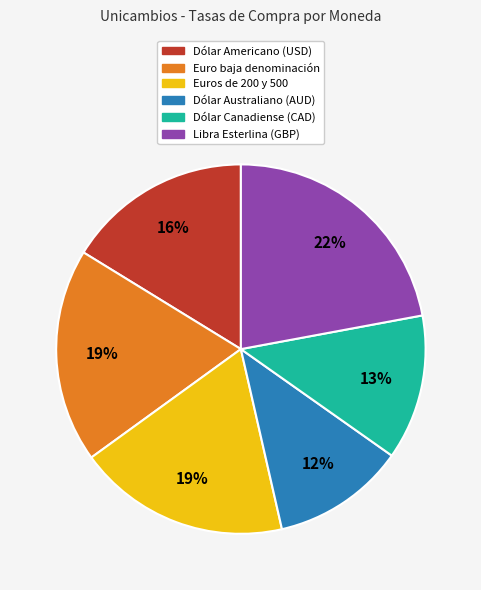

Count the number of slices in the pie.

6